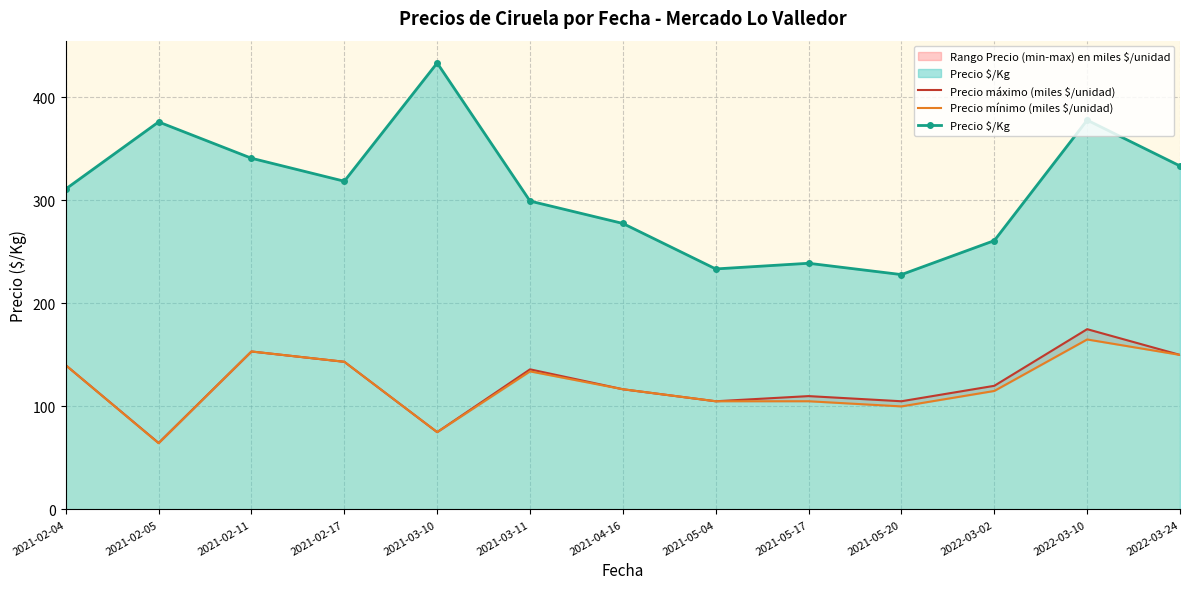

The value of Precio $/Kg at 2021-02-04 is 483.3. True or false?

False